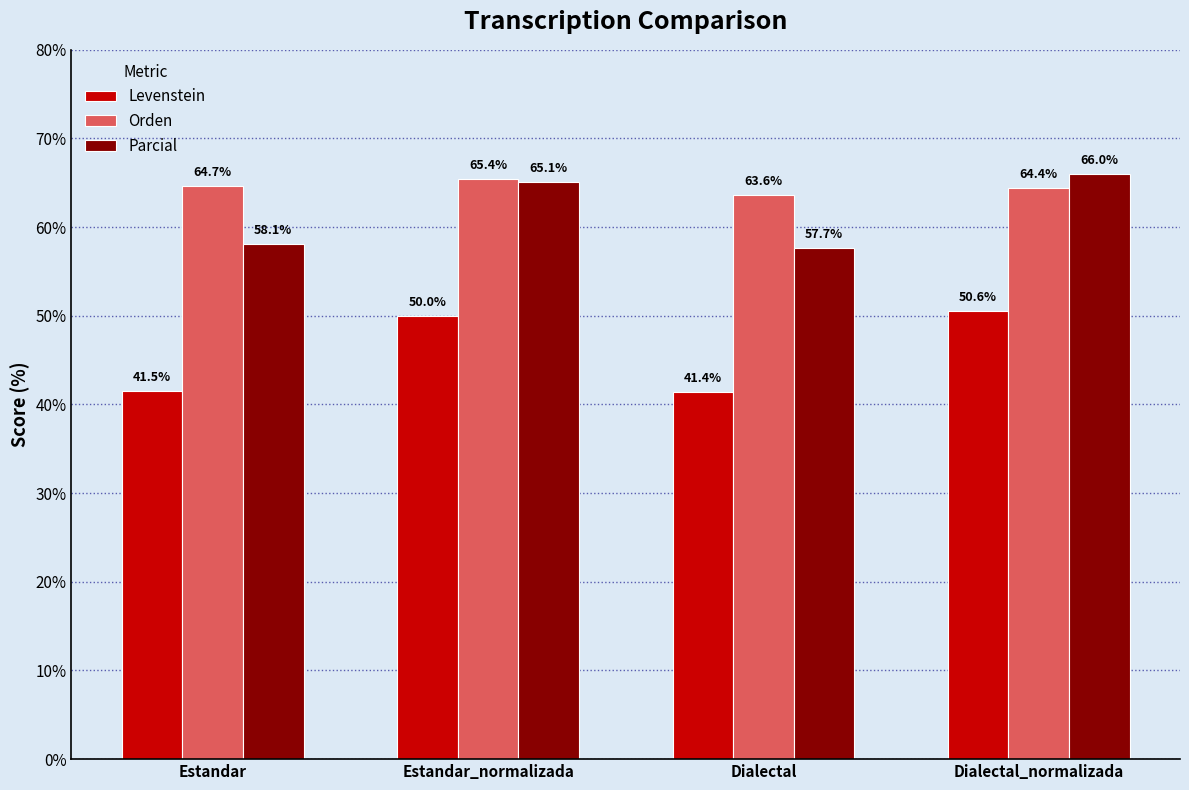

How many data points in Levenstein are less than 50?

2